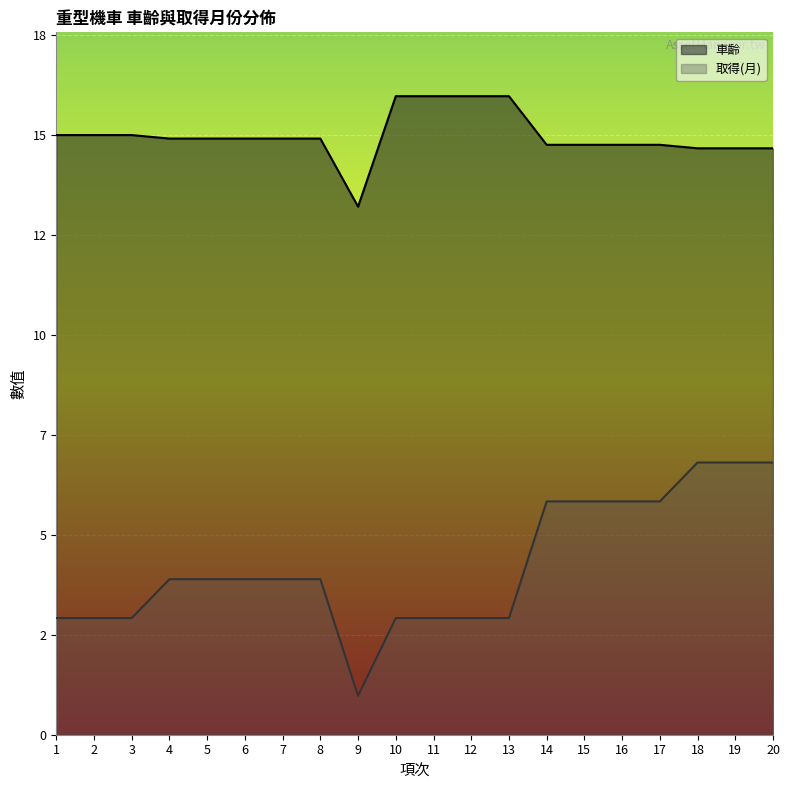

What is the difference between the second highest and second lowest values in the 取得(月) series?

4.0